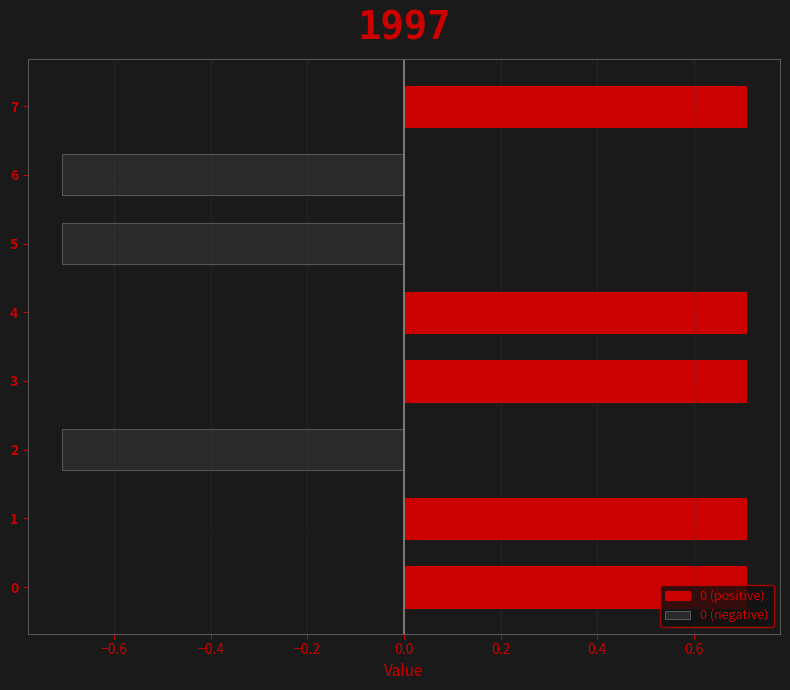

What is the maximum value shown in the chart?

0.7